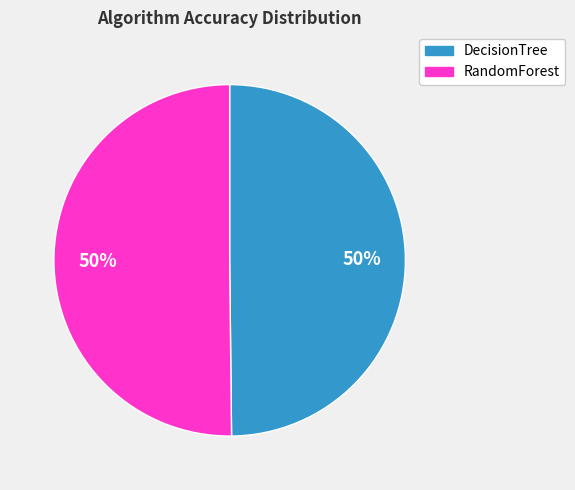

To the nearest percent, what percentage of the pie is DecisionTree?

50%